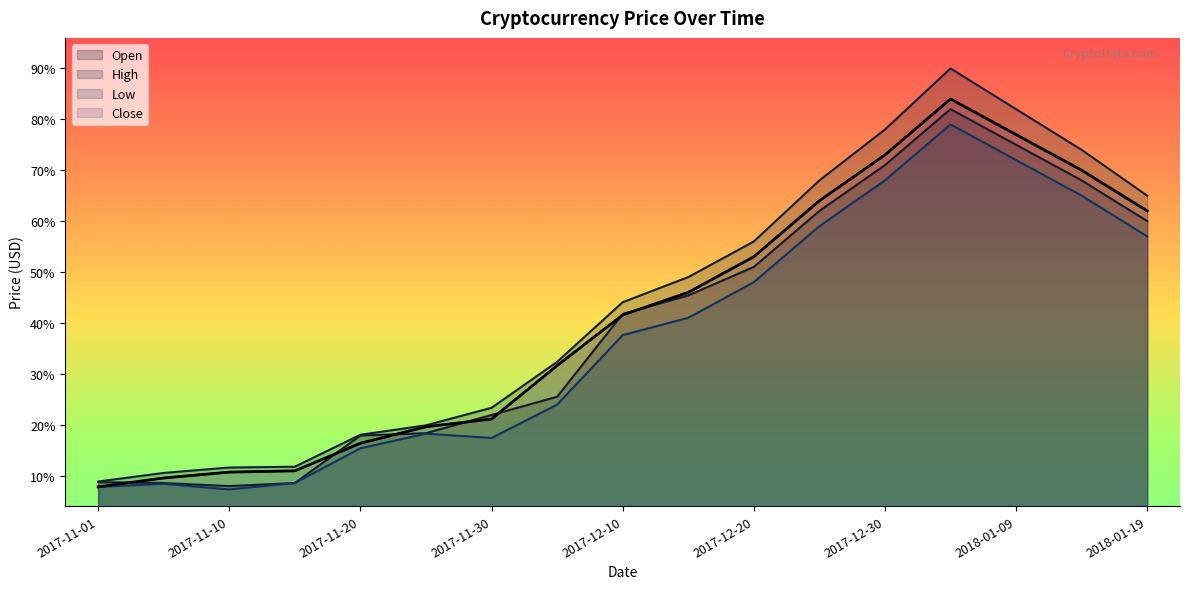

What is the difference between the maximum and minimum values in the Open series?

0.7